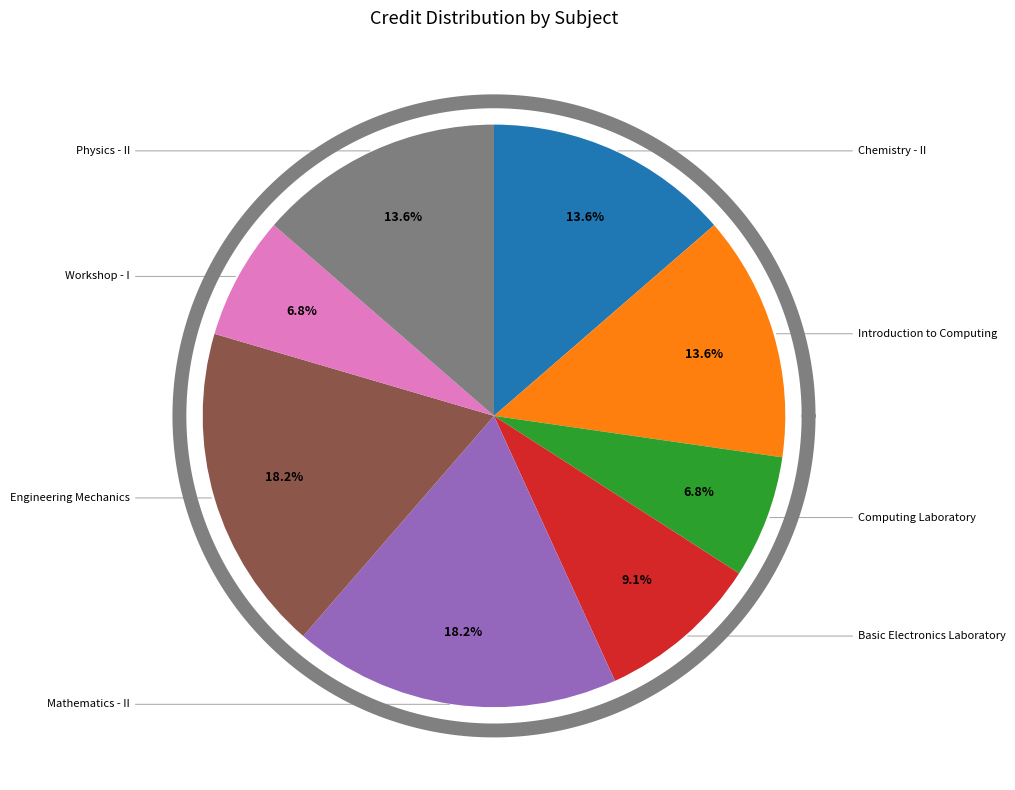

Approximately how many times larger is the value at Chemistry - II compared to Introduction to Computing?

1.0